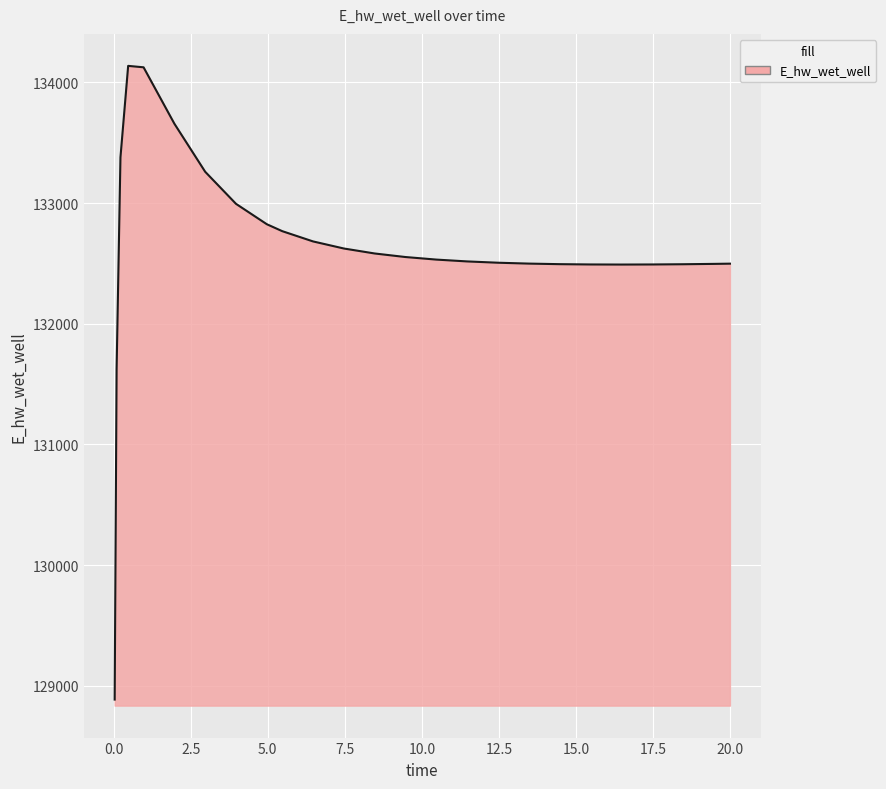

What is the difference between the maximum and minimum values?

5248.7